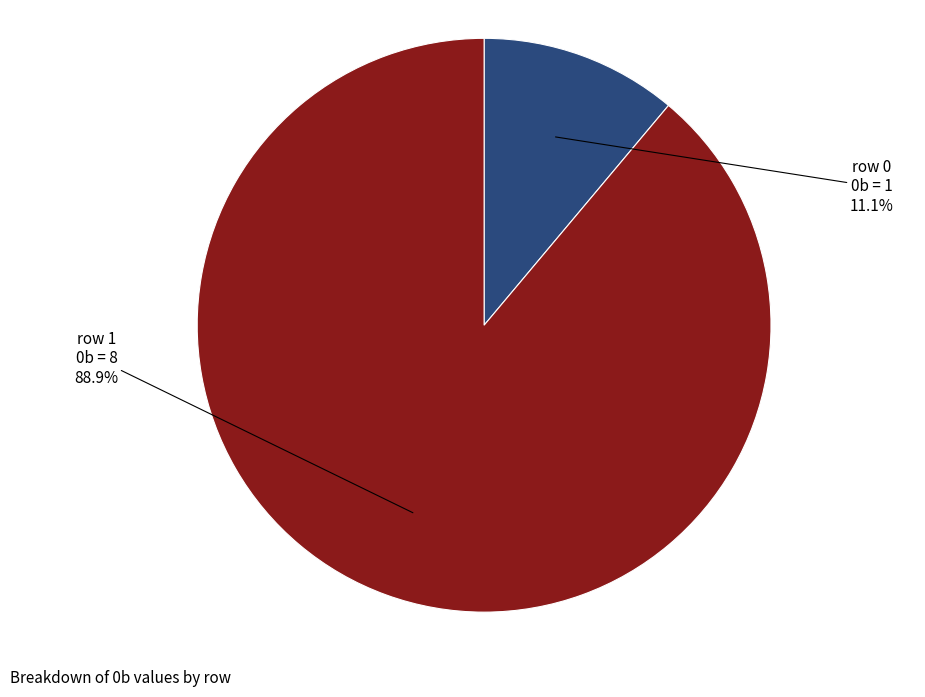

How many segments does this pie chart have?

2